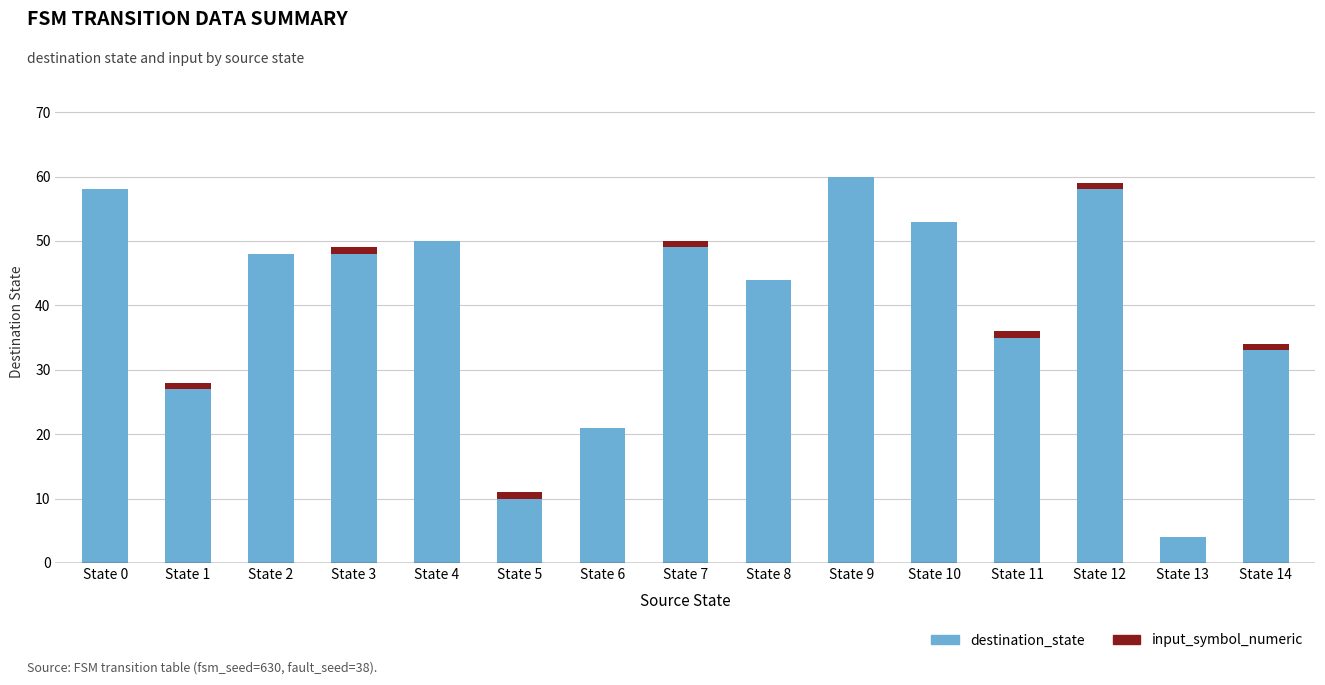

Reading left to right, transcribe the values for destination_state.

State 0=58	State 1=27	State 2=48	State 3=48	State 4=50	State 5=10	State 6=21	State 7=49	State 8=44	State 9=60	State 10=53	State 11=35	State 12=58	State 13=4	State 14=33